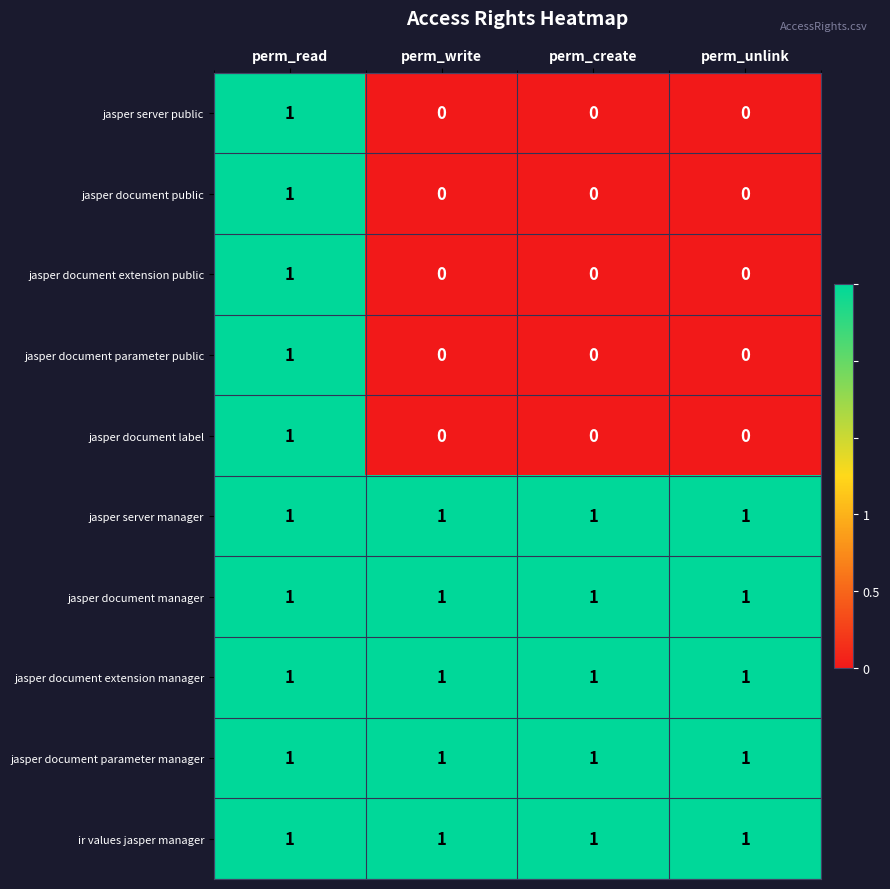

What is the sum of all jasper document manager values?

4